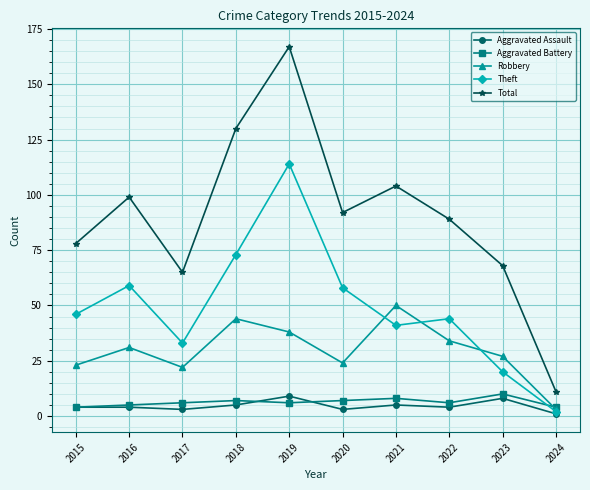

How many lines are shown in the chart?

5